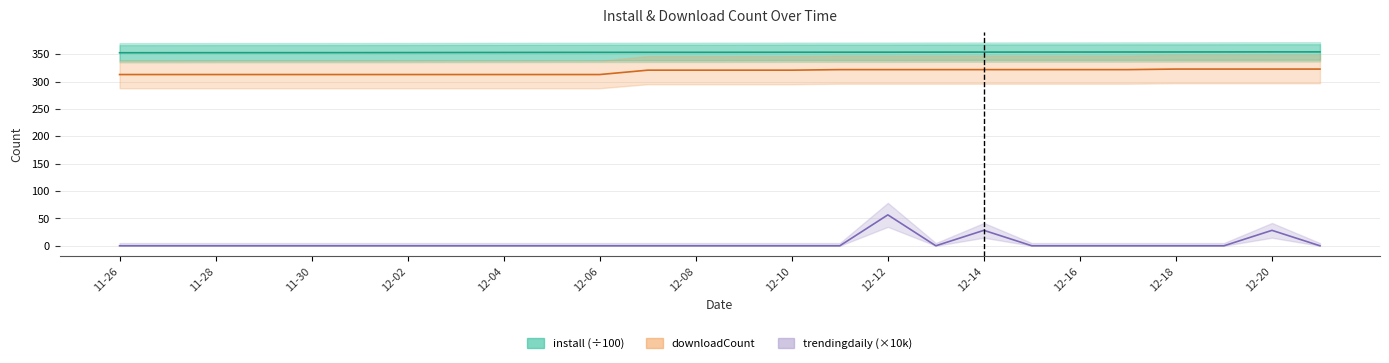

What is the total value across all series at 12-18?

674.6